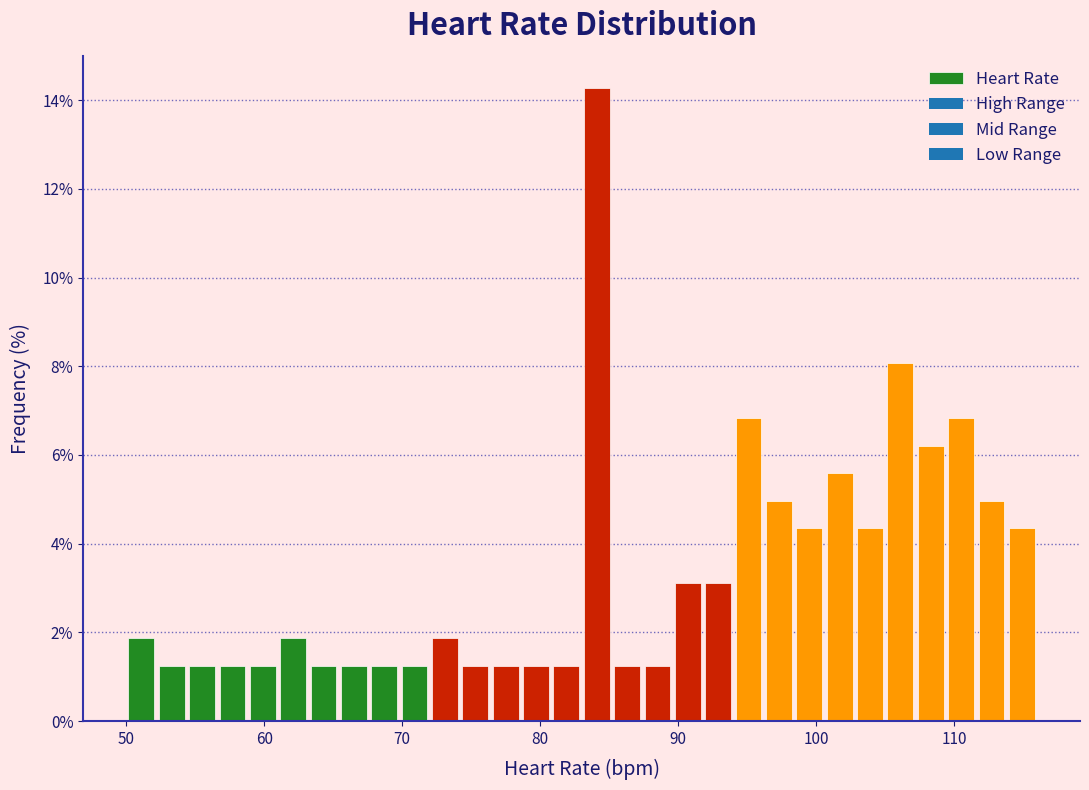

Read against the x-axis, roughly where is the centre of the tallest bar?

84